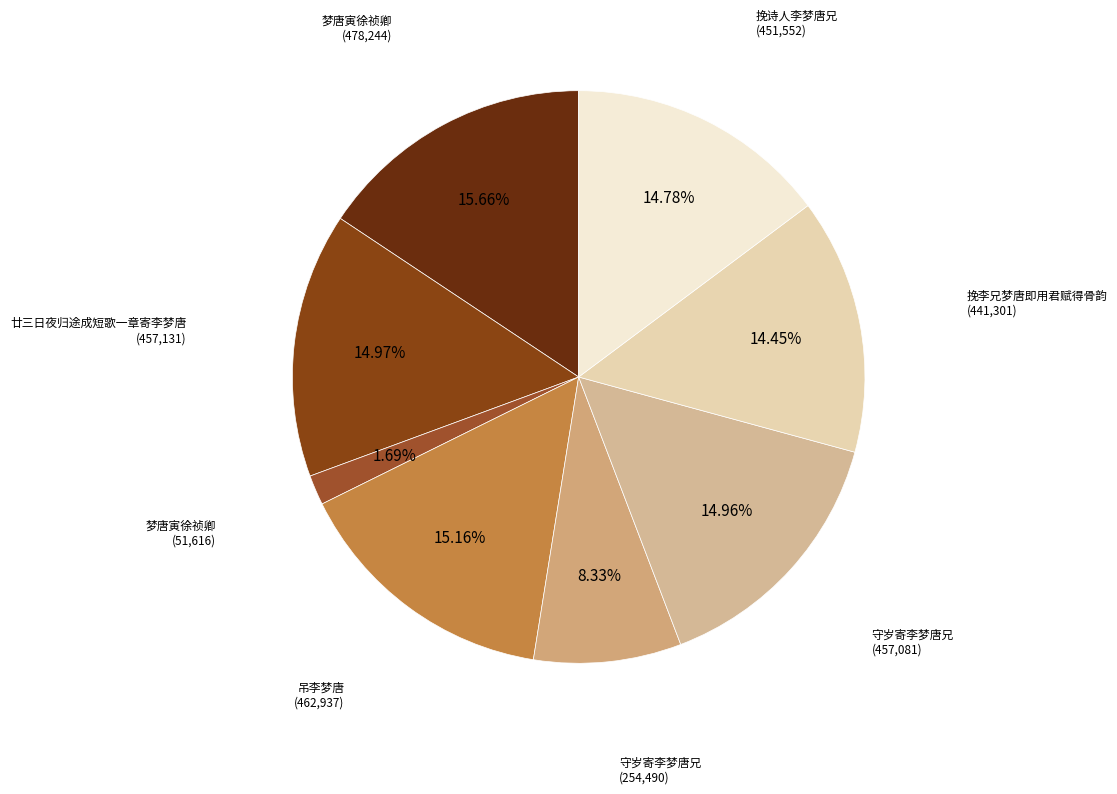

How many slices are in this pie chart?

8